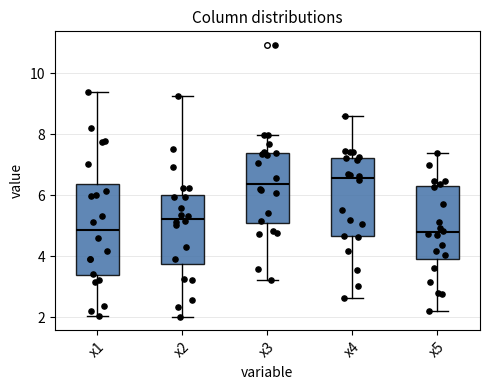

Where is the upper edge of the box for x2 on the y-axis? The values are not printed on the chart, so give them approximately, as read against the axis.

6.0